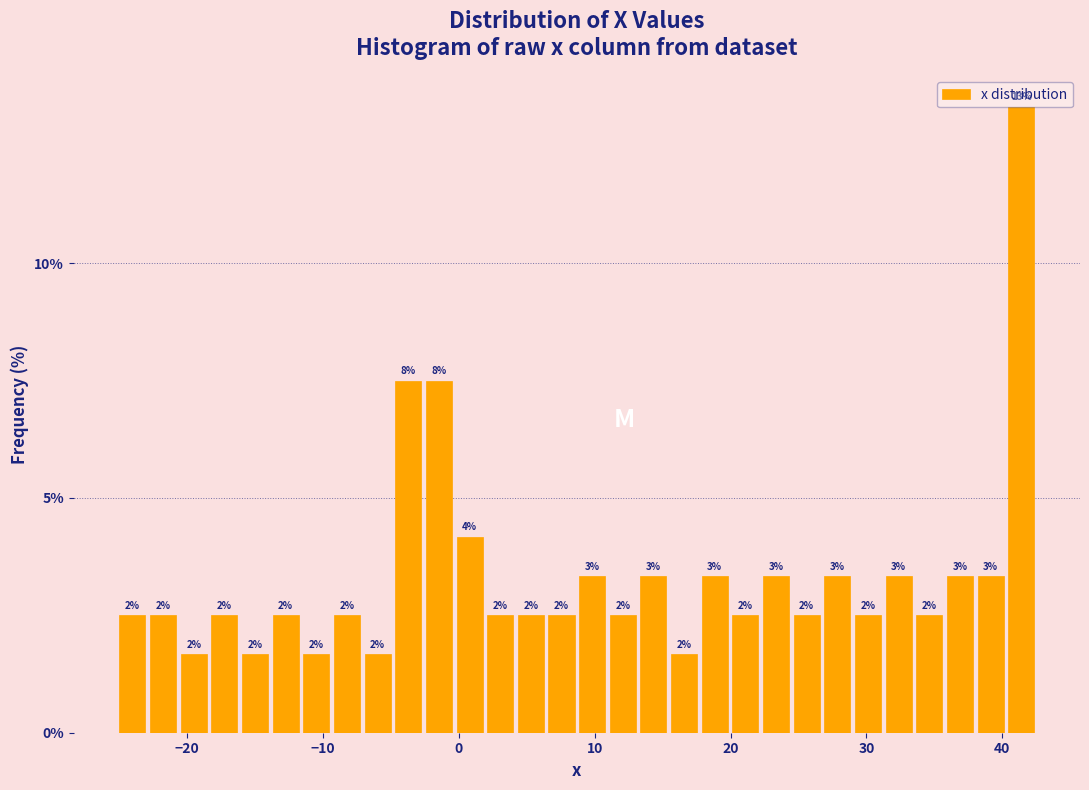

Around what value on the x-axis is the tallest bar? Give the approximate position of its centre, as read against the axis.

41